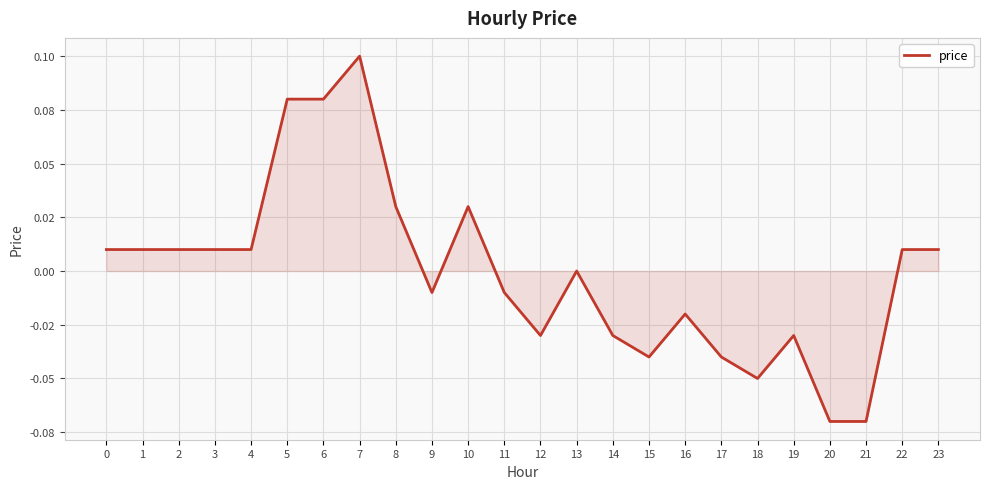

Rank the categories by value from lowest to highest.

20, 21, 18, 15, 17, 12, 14, 19, 16, 9, 11, 13, 0, 1, 2, 3, 4, 22, 23, 8, 10, 5, 6, 7